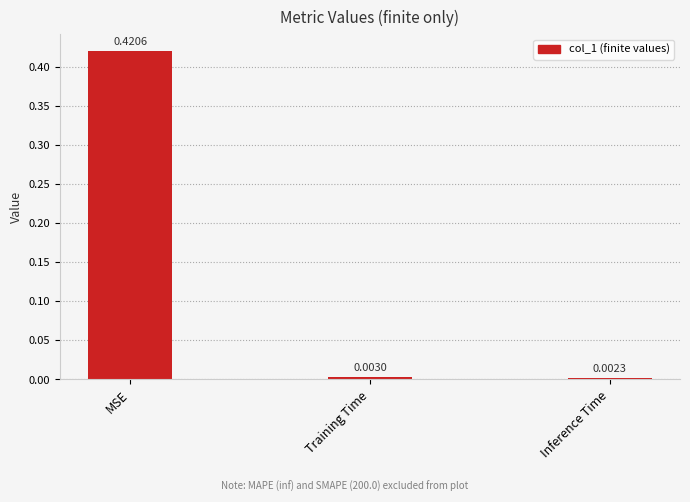

Which label corresponds to the smallest value in the chart?

Inference Time